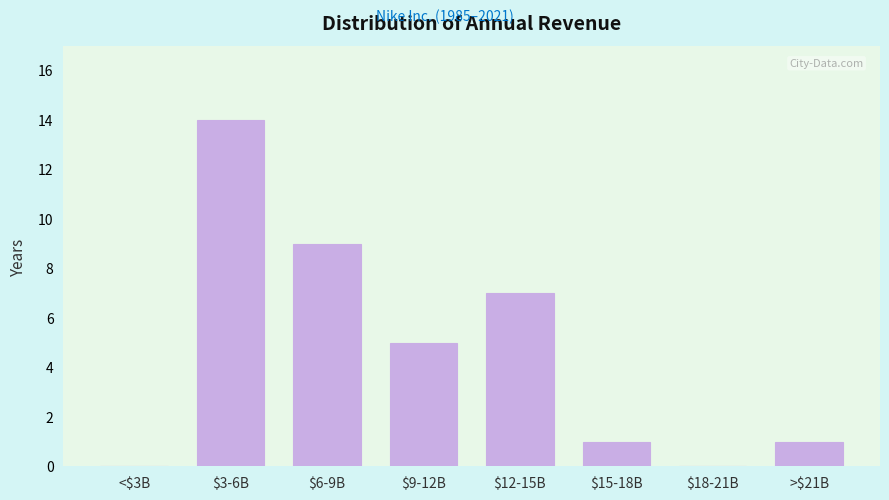

Is it true that the value at $3-6B is 21?

False